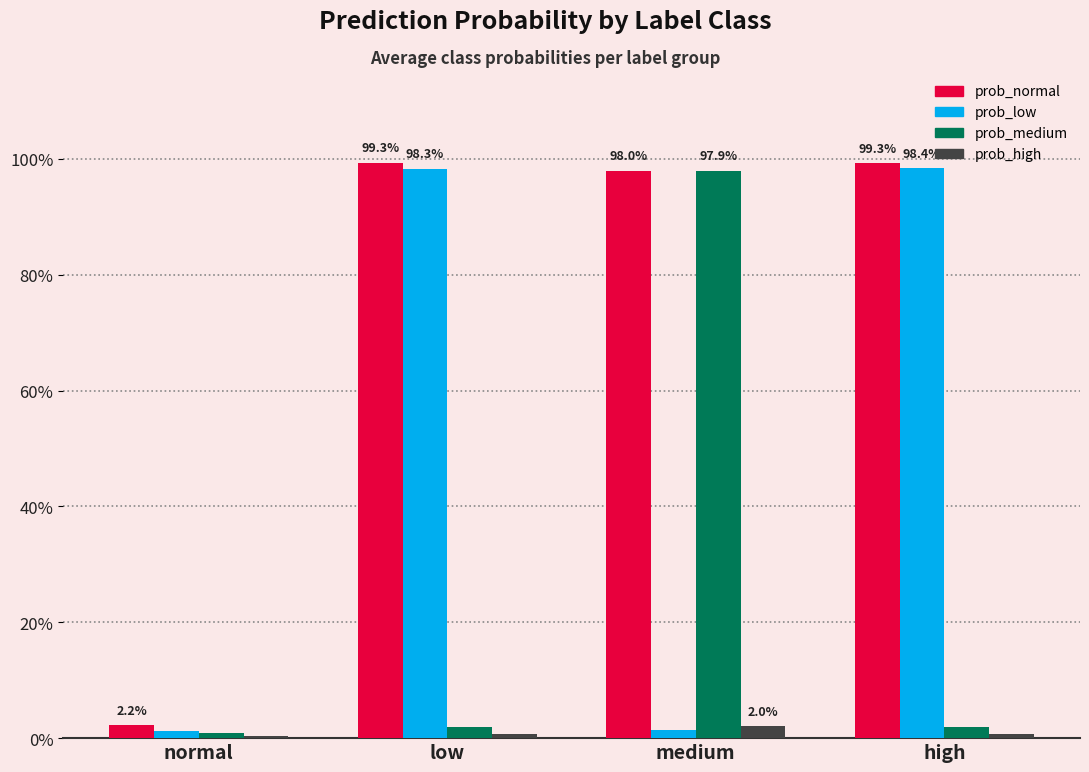

List the series in order of their peak value, lowest first.

prob_high, prob_medium, prob_low, prob_normal